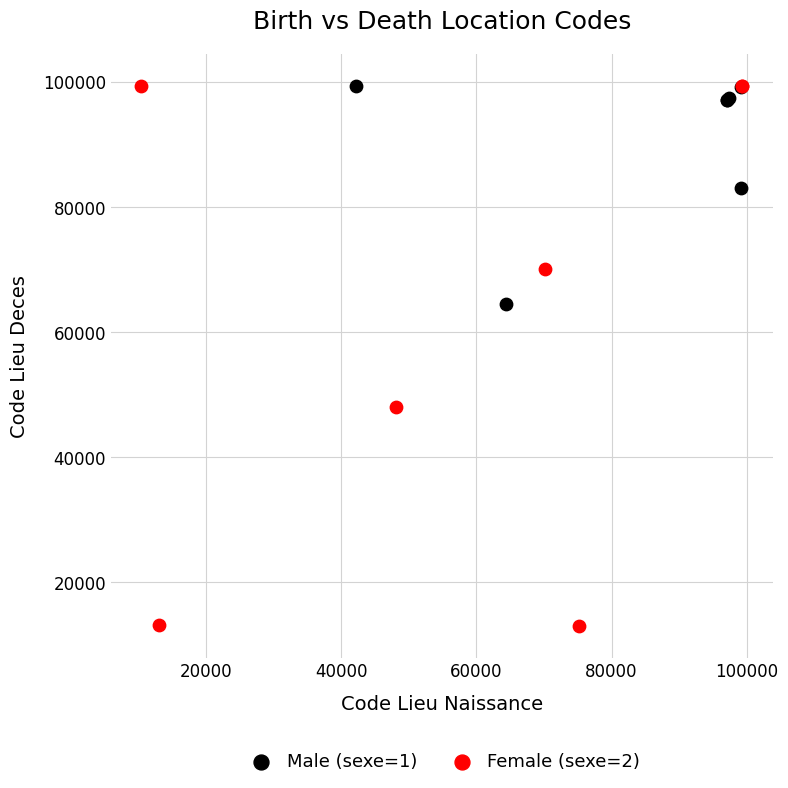

Which series reaches the minimum Y coordinate?

Female (sexe=2)